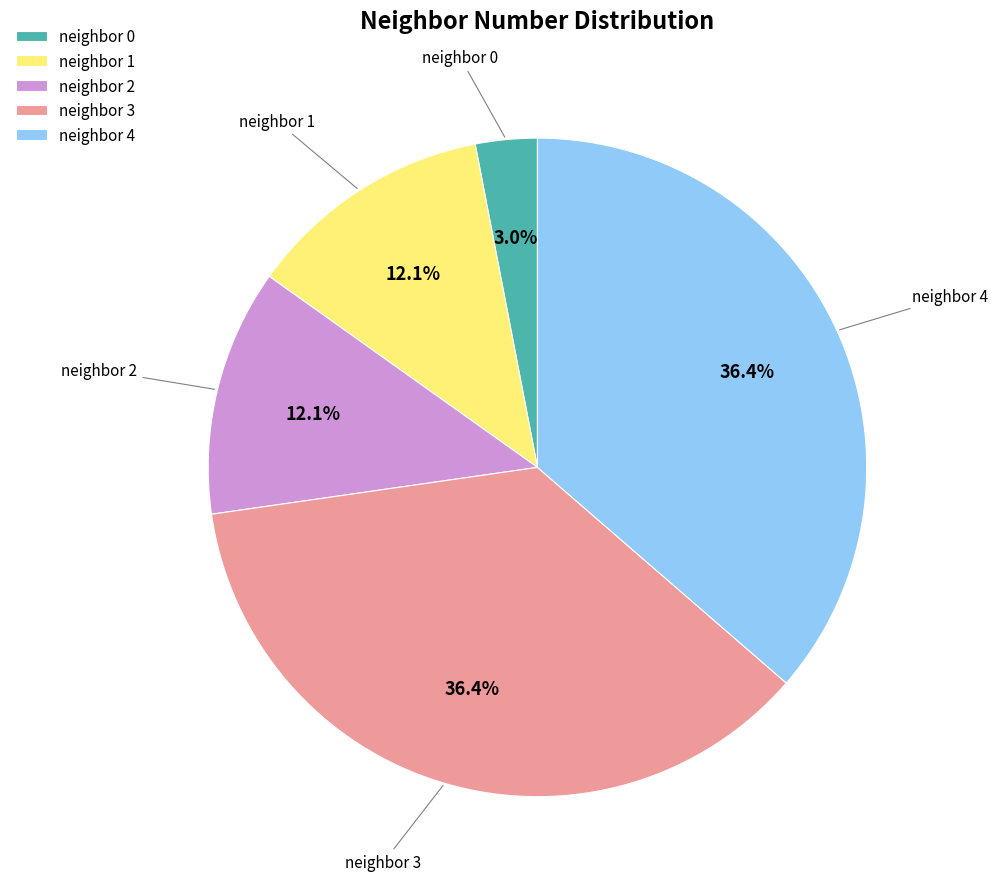

Between neighbor 2 and neighbor 4, which is larger?

neighbor 4